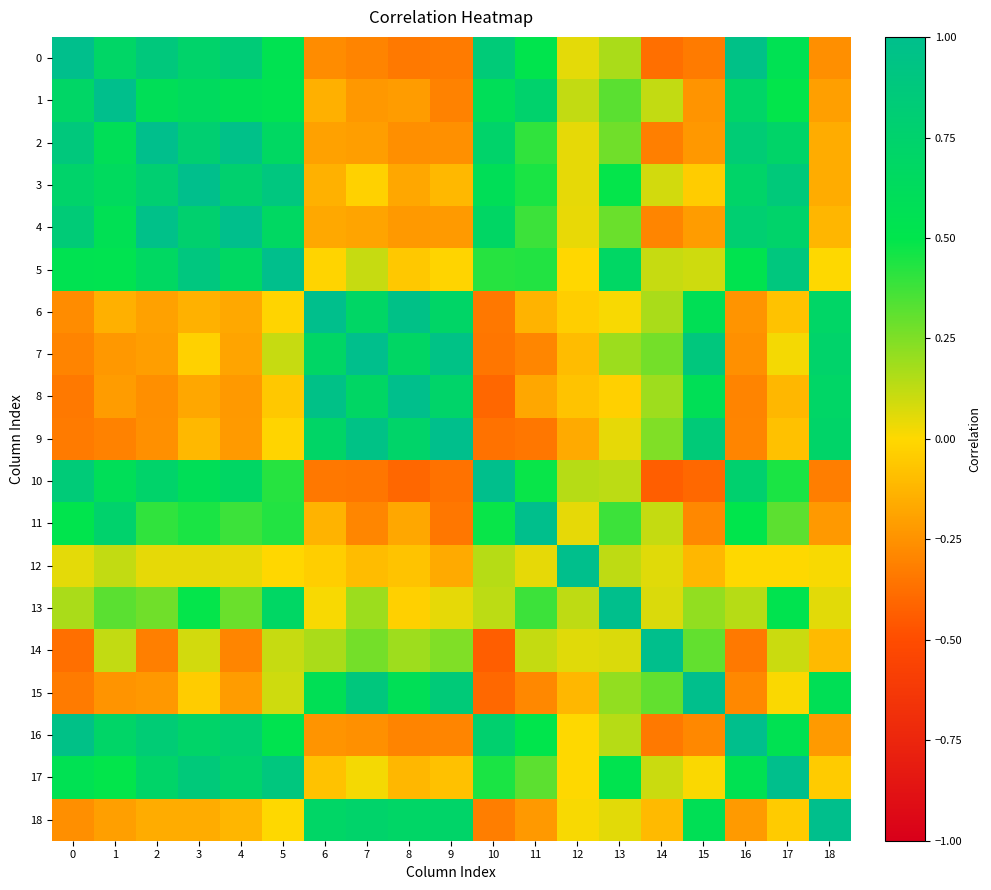

Which series has the largest total across all categories?

5